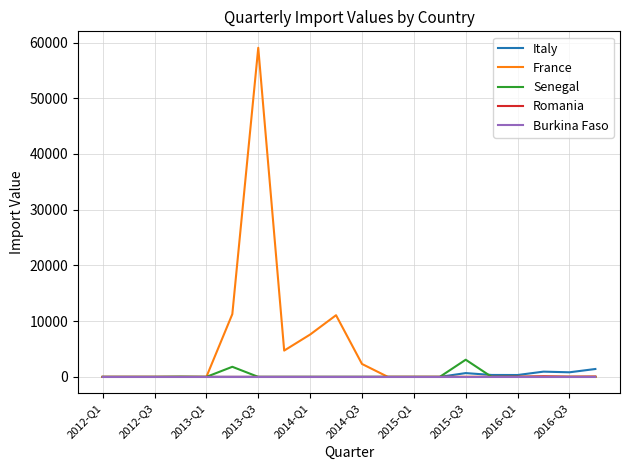

What is the difference between the maximum and minimum values in the Senegal series?

3080